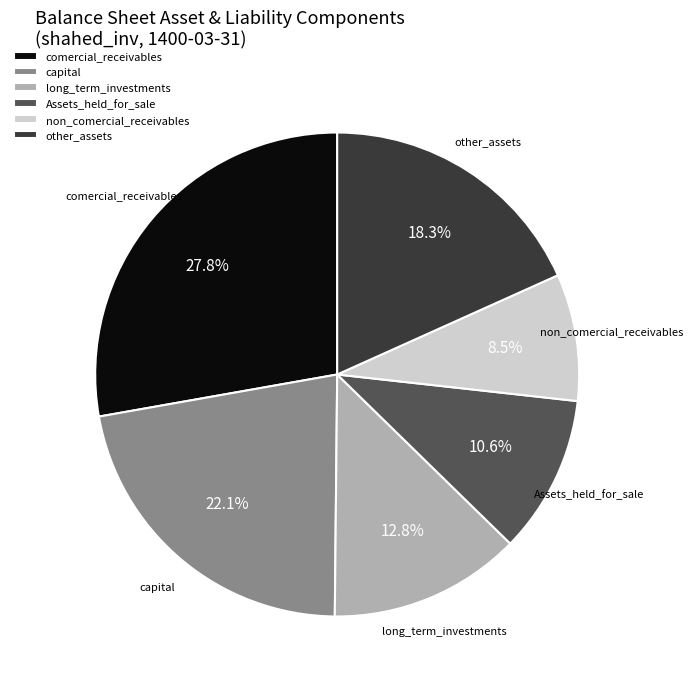

Does Assets_held_for_sale account for over 50% of the chart?

No